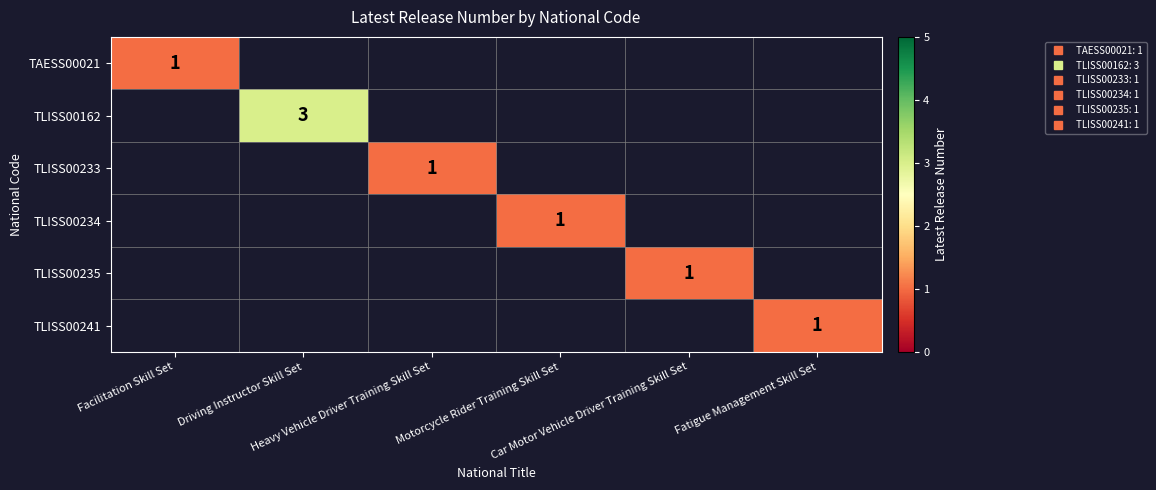

True or false: TAESS00021 has a value of 1.0 at Facilitation Skill Set.

True